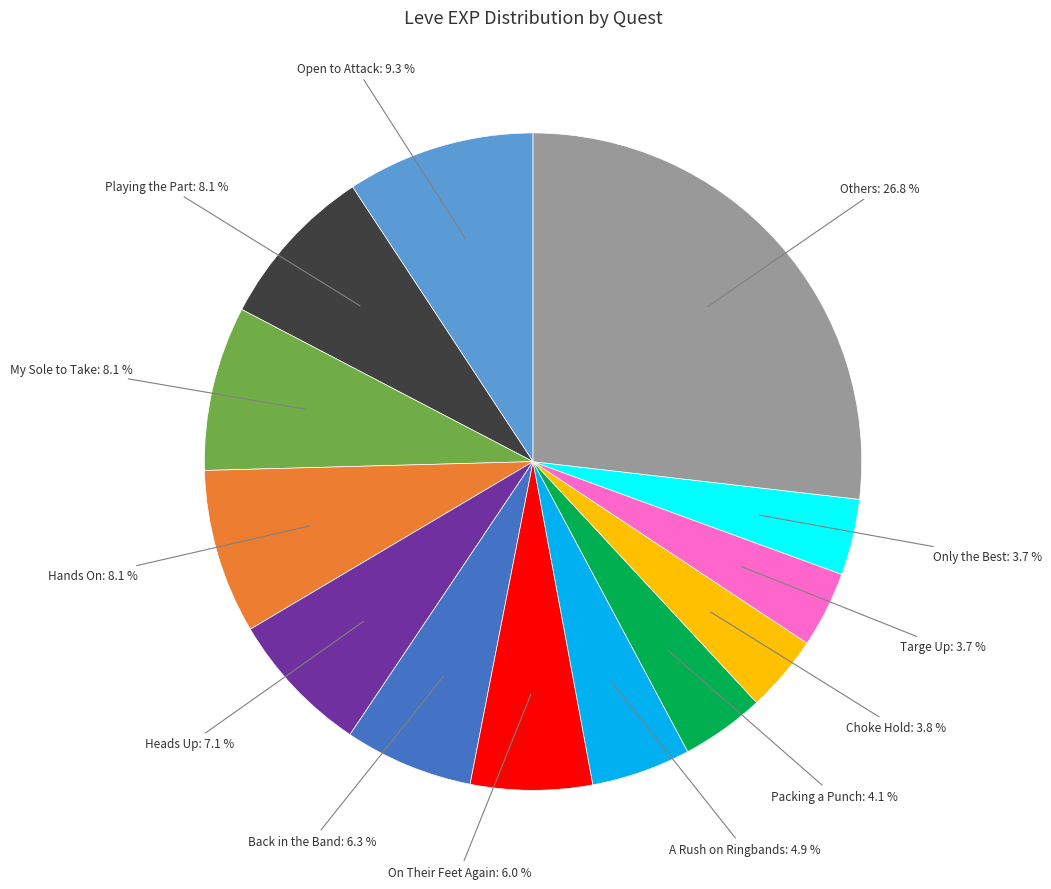

Is there a majority slice in this chart?

No